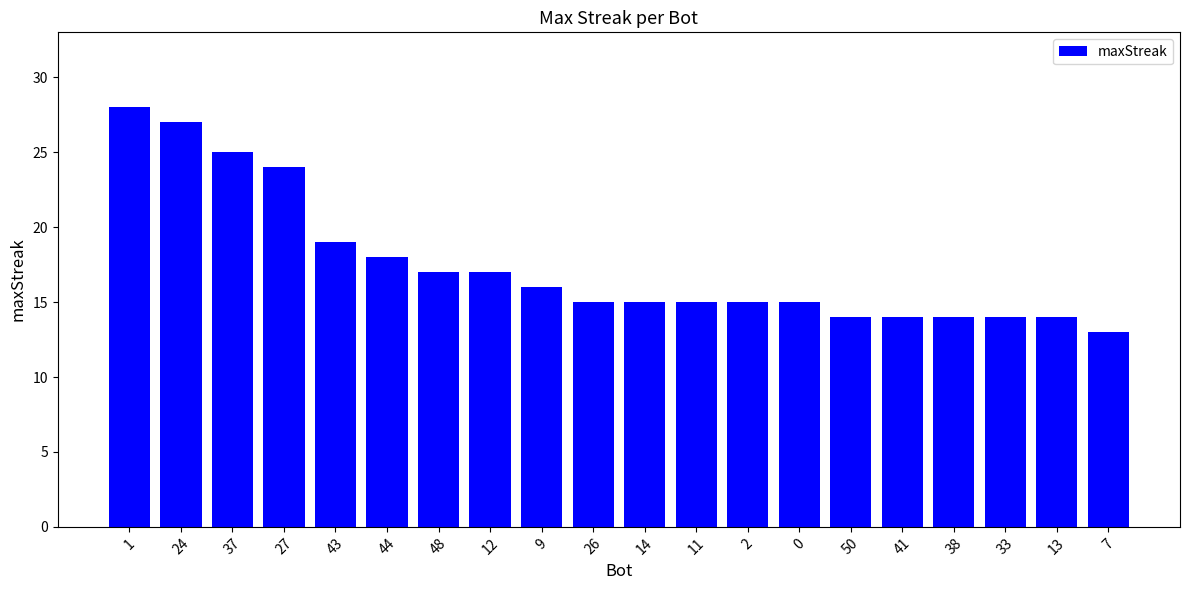

The value at 11 is 20. True or false?

False